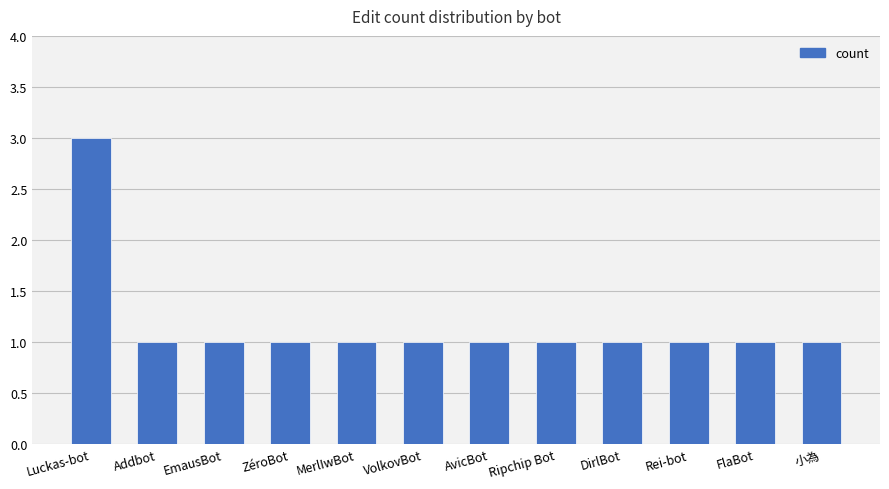

What is the value of the 8th bar from the left?

1